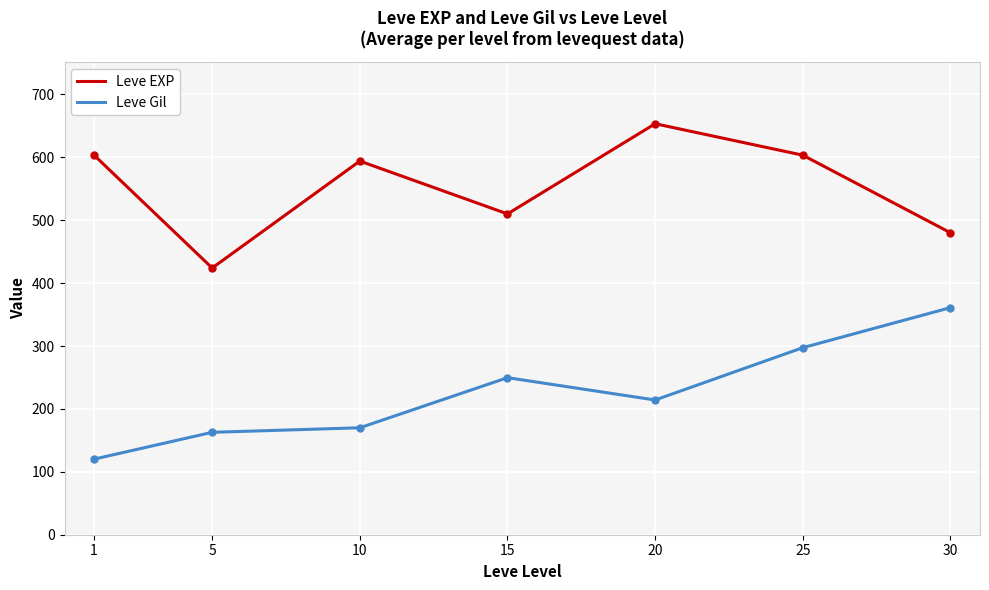

The Leve EXP series shows 480.0 at 30. True or false?

True